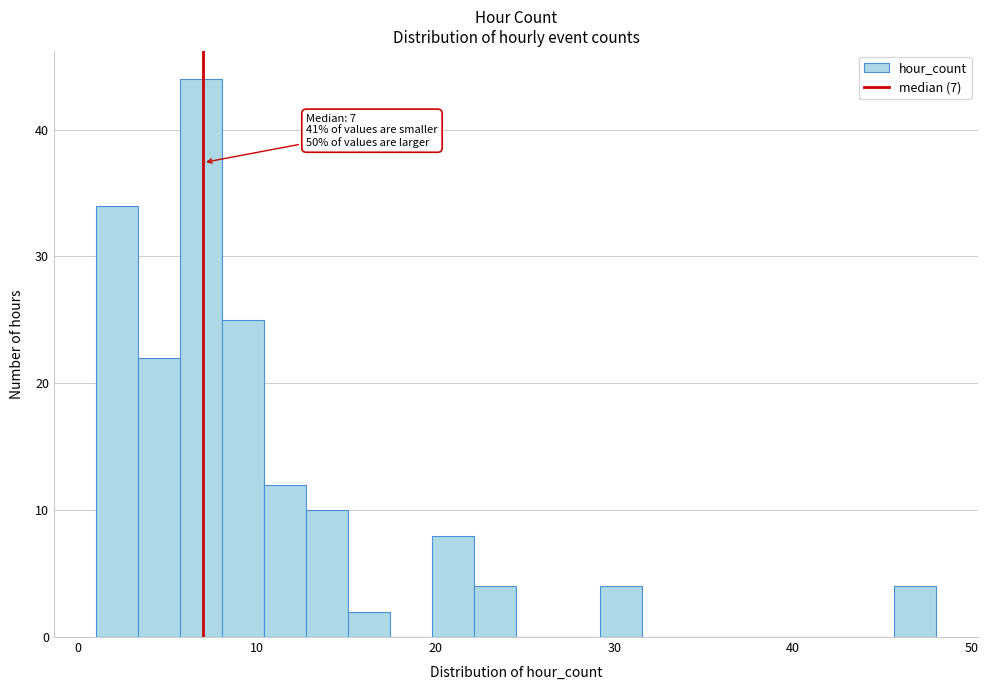

Around what value on the x-axis is the tallest bar? Give the approximate position of its centre, as read against the axis.

7